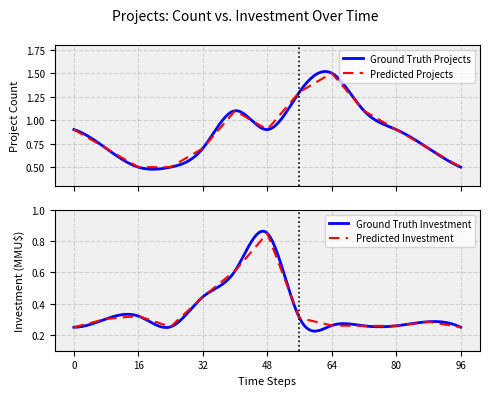

True or false: Projects per Year has more than 2 points higher than both neighbors.

False